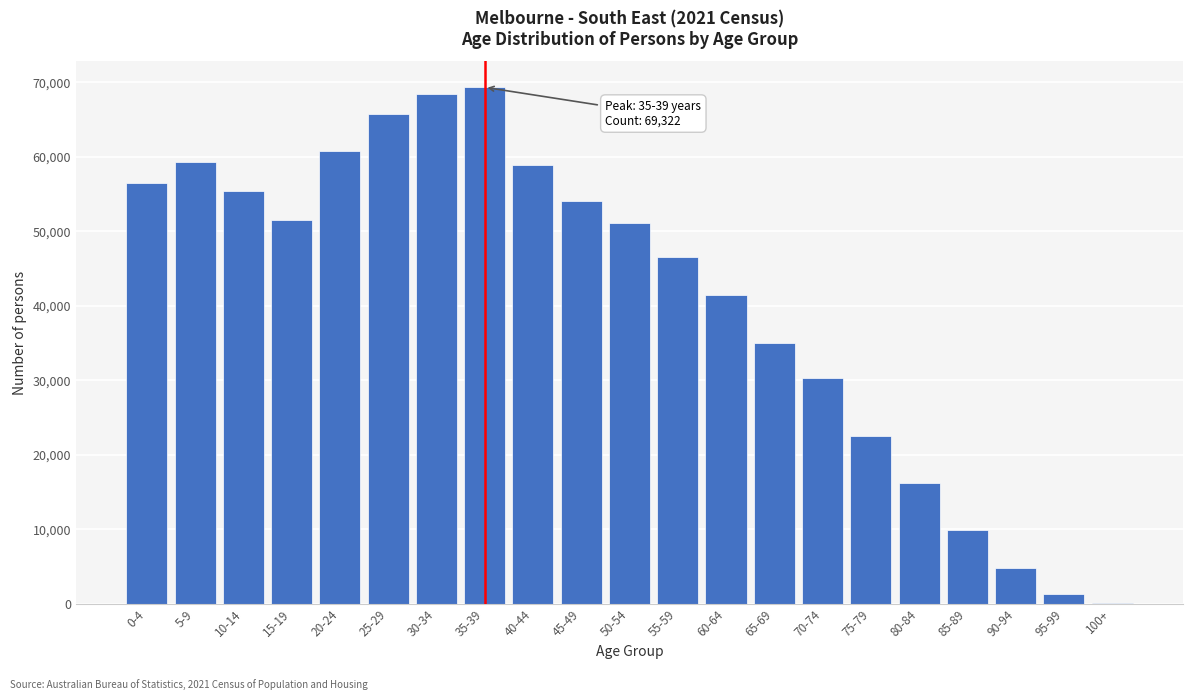

Reading right to left, list all the values displayed in this chart.

100+=160	95-99=1251	90-94=4778	85-89=9902	80-84=16224	75-79=22553	70-74=30302	65-69=34998	60-64=41391	55-59=46506	50-54=51167	45-49=54092	40-44=58827	35-39=69322	30-34=68385	25-29=65671	20-24=60714	15-19=51538	10-14=55373	5-9=59297	0-4=56450